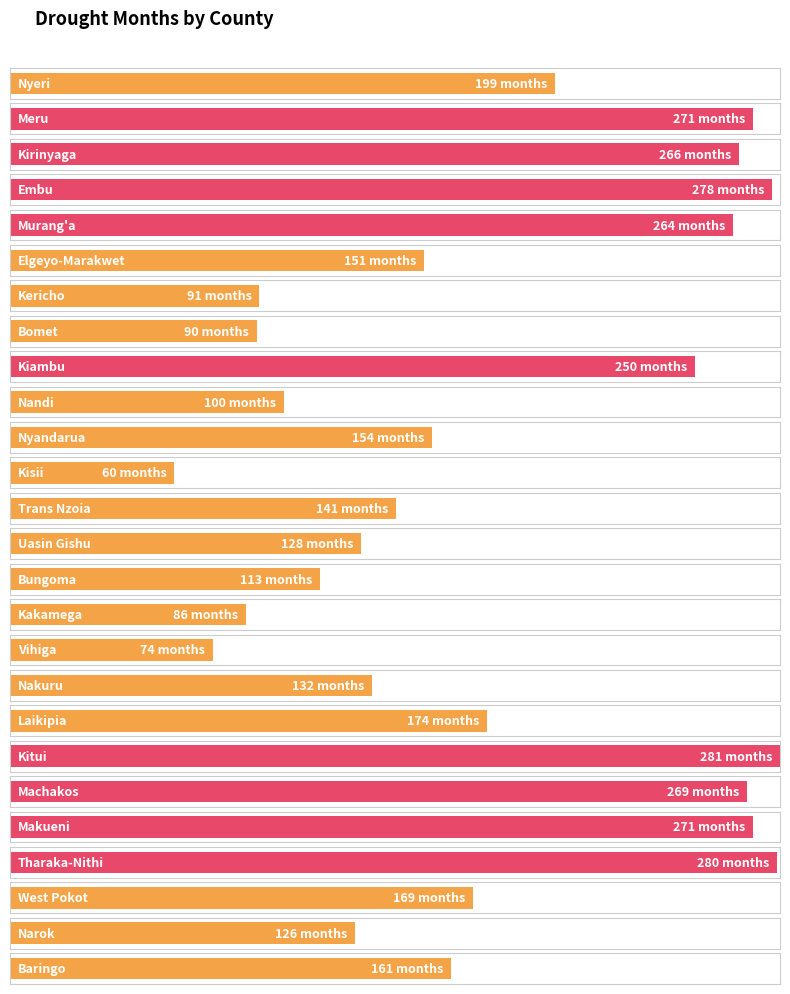

The chart shows a value of 271 at Makueni. True or false?

True